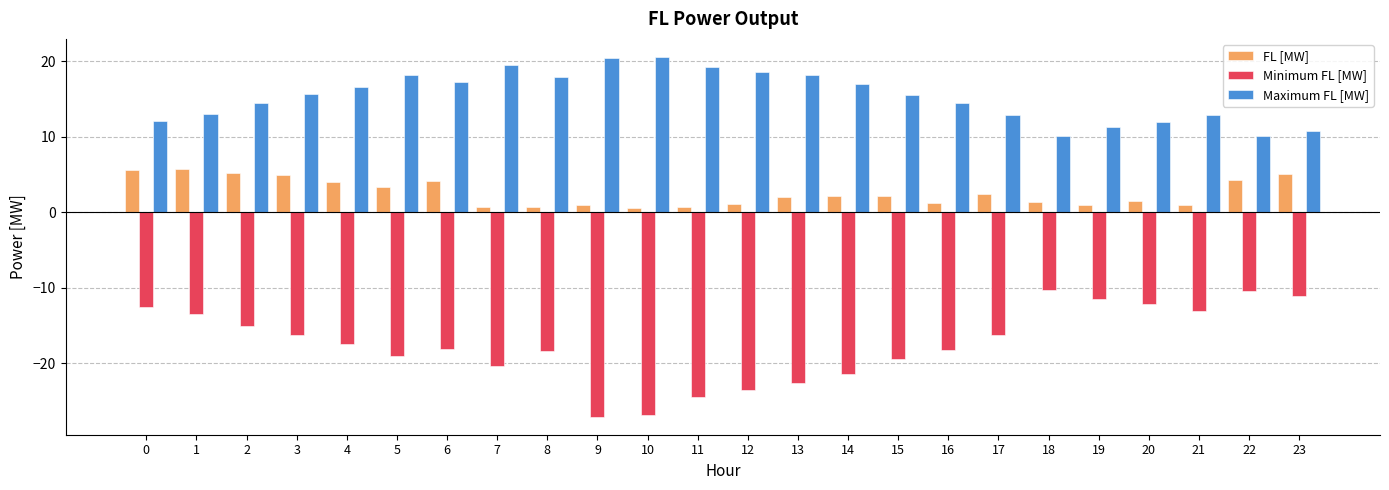

What are all the series names shown in the legend?

FL [MW], Minimum FL [MW], Maximum FL [MW]